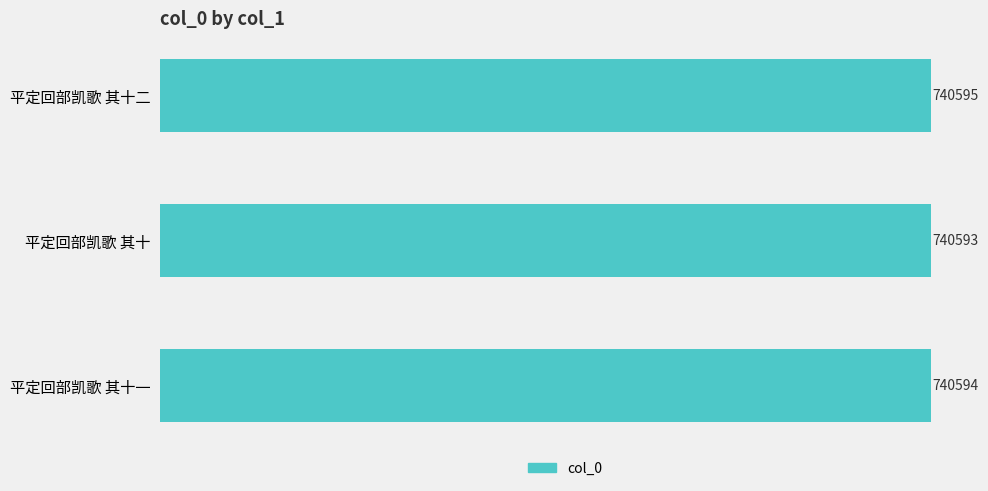

Rank the categories by value from lowest to highest.

平定回部凯歌 其十, 平定回部凯歌 其十一, 平定回部凯歌 其十二